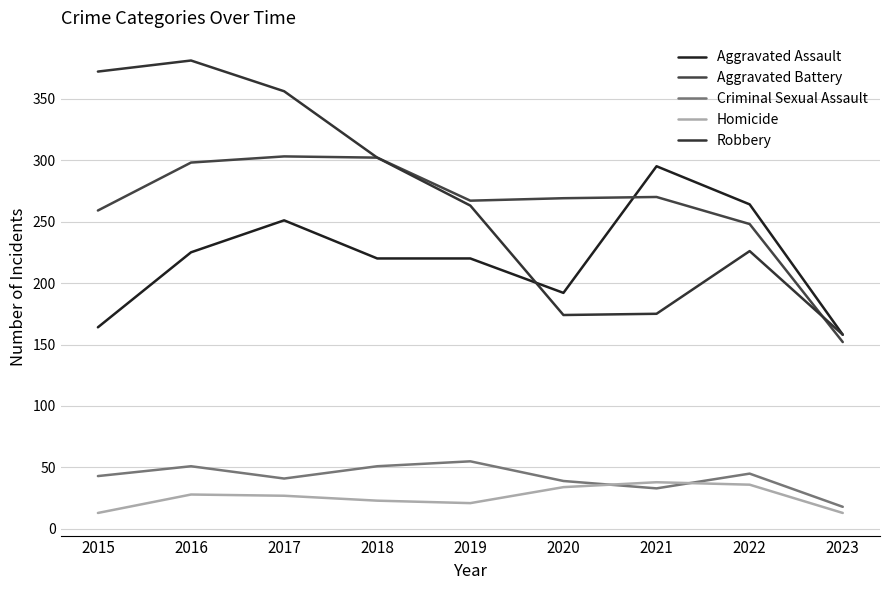

Which series changed the most between 2016 and 2018?

Robbery